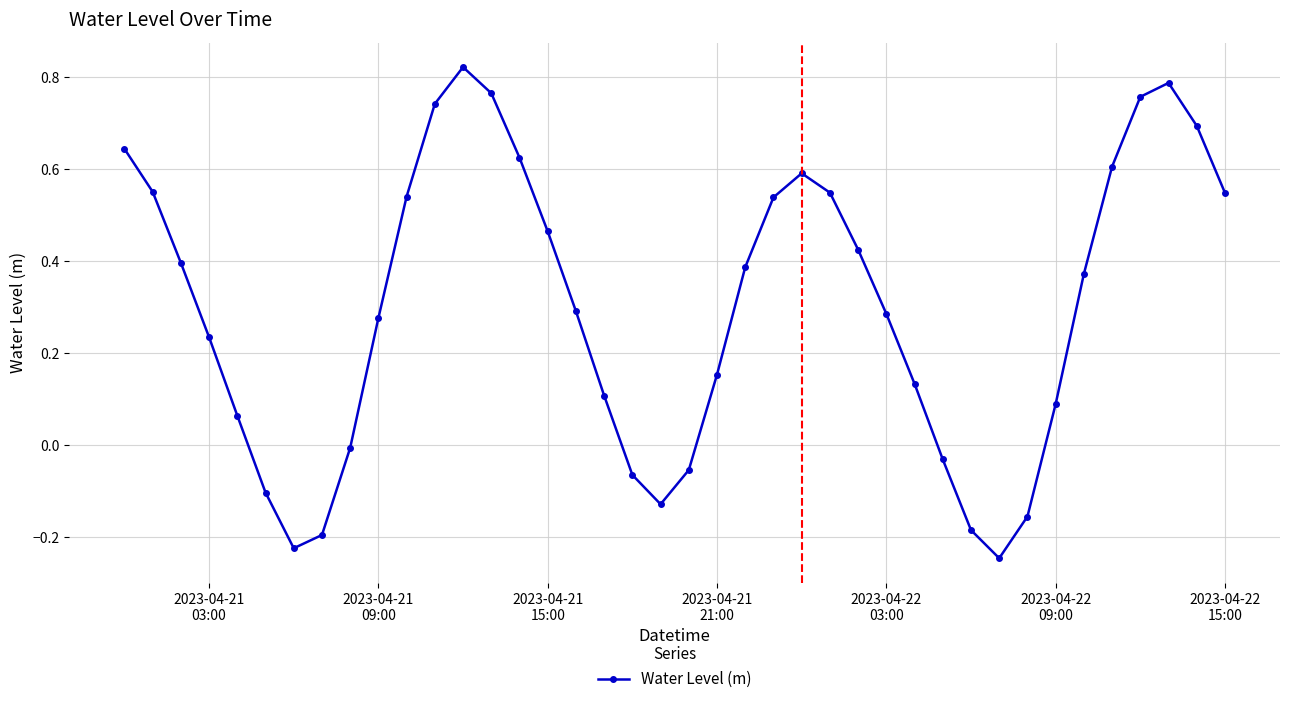

What is the sum of all values?

12.1